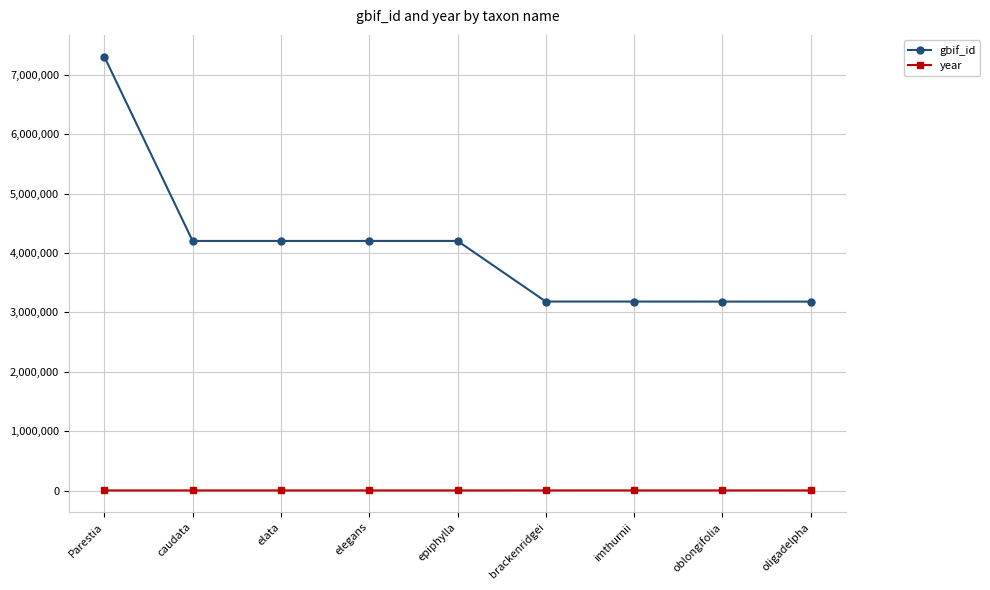

At which category is the sum across all series the highest?

Parestia